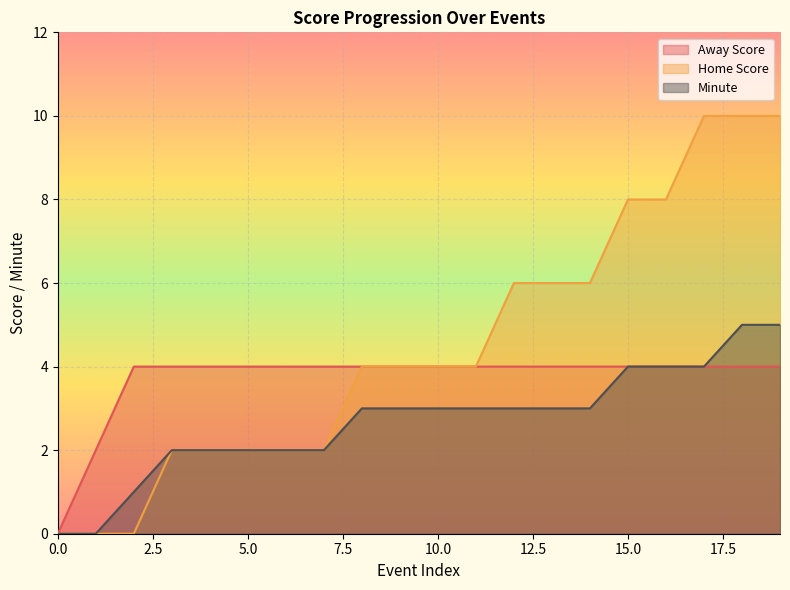

How many data points in Minute are above 3?

5